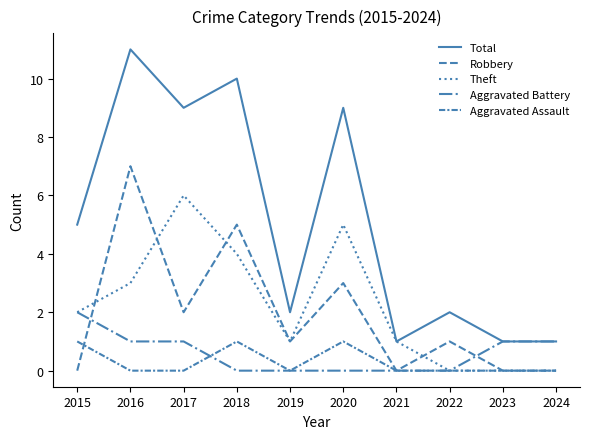

How many Total values are between 1 and 9?

8